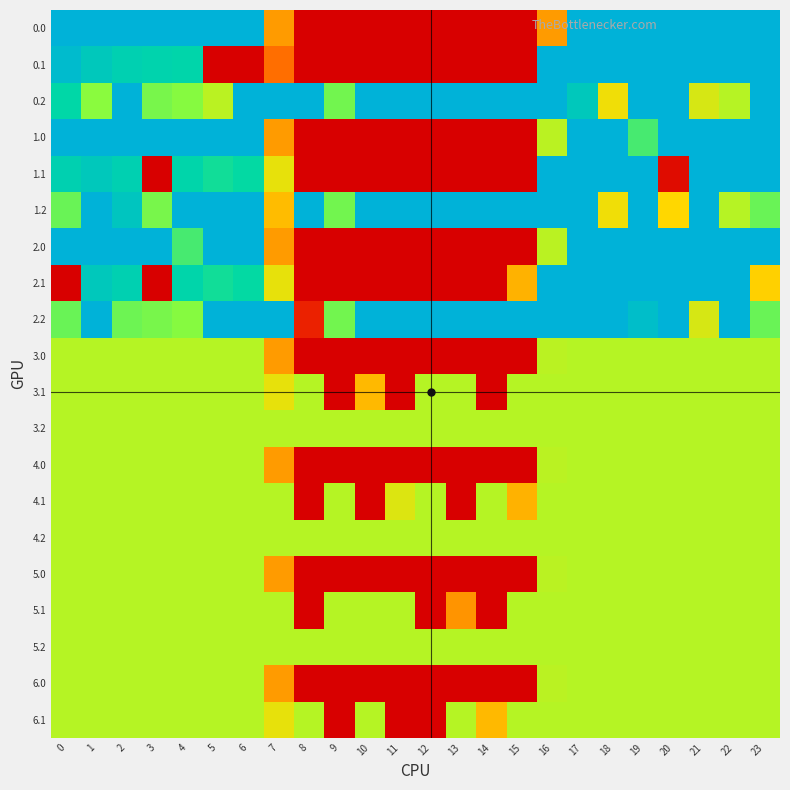

Reading left to right, transcribe all the data shown in this chart.

row_0: 0=400.0	1=400.0	2=400.0	3=400.0	4=400.0	5=400.0	6=400.0	7=146.4	8=0.0	9=0.0	10=0.0	11=0.0	12=0.0	13=0.0	14=0.0	15=0.0	16=146.4	17=400.0	18=400.0	19=400.0	20=400.0	21=400.0	22=400.0	23=400.0
row_1: 0=384.6	1=361.1	2=347.9	3=342.7	4=339.6	5=0.0	6=0.0	7=105.5	8=0.0	9=0.0	10=0.0	11=0.0	12=0.0	13=0.0	14=0.0	15=0.0	16=400.0	17=400.0	18=400.0	19=400.0	20=400.0	21=400.0	22=400.0	23=399.4
row_2: 0=334.7	1=272.7	2=400.0	3=281.0	4=274.4	5=245.0	6=400.0	7=400.0	8=400.0	9=283.5	10=400.0	11=400.0	12=400.0	13=400.0	14=400.0	15=400.0	16=400.0	17=361.6	18=209.8	19=400.0	20=400.0	21=226.4	22=247.4	23=400.0
row_3: 0=400.0	1=400.0	2=400.0	3=400.0	4=400.0	5=400.0	6=400.0	7=146.4	8=0.0	9=0.0	10=0.0	11=0.0	12=0.0	13=0.0	14=0.0	15=0.0	16=244.8	17=400.0	18=400.0	19=301.6	20=400.0	21=400.0	22=400.0	23=400.0
row_4: 0=347.5	1=361.1	2=347.9	3=0.0	4=339.6	5=325.7	6=331.7	7=215.3	8=0.0	9=0.0	10=0.0	11=0.0	12=0.0	13=0.0	14=0.0	15=0.0	16=400.0	17=400.0	18=400.0	19=400.0	20=12.5	21=400.0	22=400.0	23=399.4
row_5: 0=287.1	1=400.0	2=365.8	3=281.0	4=400.0	5=400.0	6=400.0	7=175.3	8=400.0	9=283.5	10=400.0	11=400.0	12=400.0	13=400.0	14=400.0	15=400.0	16=400.0	17=400.0	18=209.8	19=400.0	20=199.2	21=400.0	22=247.4	23=287.5
row_6: 0=400.0	1=400.0	2=400.0	3=400.0	4=301.6	5=400.0	6=400.0	7=146.4	8=0.0	9=0.0	10=0.0	11=0.0	12=0.0	13=0.0	14=0.0	15=0.0	16=244.8	17=400.0	18=400.0	19=400.0	20=400.0	21=400.0	22=400.0	23=400.0
row_7: 0=0.0	1=361.1	2=347.9	3=0.0	4=339.6	5=325.7	6=331.7	7=215.3	8=0.0	9=0.0	10=0.0	11=0.0	12=0.0	13=0.0	14=0.0	15=166.5	16=400.0	17=400.0	18=400.0	19=400.0	20=400.0	21=400.0	22=400.0	23=192.9
row_8: 0=287.1	1=400.0	2=285.5	3=281.0	4=274.4	5=400.0	6=400.0	7=400.0	8=32.2	9=283.5	10=400.0	11=400.0	12=400.0	13=400.0	14=400.0	15=400.0	16=400.0	17=400.0	18=400.0	19=379.0	20=400.0	21=226.4	22=400.0	23=287.5
row_9: 0=248.0	1=248.0	2=248.0	3=248.0	4=248.0	5=248.0	6=248.0	7=146.4	8=0.0	9=0.0	10=0.0	11=0.0	12=0.0	13=0.0	14=0.0	15=0.0	16=244.8	17=248.0	18=248.0	19=248.0	20=248.0	21=248.0	22=248.0	23=248.0
row_10: 0=248.0	1=248.0	2=248.0	3=248.0	4=248.0	5=248.0	6=248.0	7=215.3	8=248.0	9=0.0	10=173.3	11=0.0	12=248.0	13=248.0	14=0.0	15=248.0	16=248.0	17=248.0	18=248.0	19=248.0	20=248.0	21=248.0	22=248.0	23=248.0
row_11: 0=248.0	1=248.0	2=248.0	3=248.0	4=248.0	5=248.0	6=248.0	7=248.0	8=248.0	9=248.0	10=248.0	11=248.0	12=248.0	13=248.0	14=248.0	15=248.0	16=248.0	17=248.0	18=248.0	19=248.0	20=248.0	21=248.0	22=248.0	23=248.0
row_12: 0=248.0	1=248.0	2=248.0	3=248.0	4=248.0	5=248.0	6=248.0	7=146.4	8=0.0	9=0.0	10=0.0	11=0.0	12=0.0	13=0.0	14=0.0	15=0.0	16=244.8	17=248.0	18=248.0	19=247.9	20=248.0	21=248.0	22=248.0	23=248.0
row_13: 0=248.0	1=248.0	2=248.0	3=248.0	4=248.0	5=248.0	6=248.0	7=248.0	8=0.0	9=248.0	10=0.0	11=222.2	12=248.0	13=0.0	14=248.0	15=166.5	16=248.0	17=248.0	18=248.0	19=248.0	20=248.0	21=248.0	22=248.0	23=248.0
row_14: 0=248.0	1=248.0	2=248.0	3=248.0	4=248.0	5=248.0	6=248.0	7=248.0	8=248.0	9=248.0	10=248.0	11=248.0	12=248.0	13=248.0	14=248.0	15=248.0	16=248.0	17=248.0	18=248.0	19=248.0	20=248.0	21=248.0	22=248.0	23=248.0
row_15: 0=248.0	1=248.0	2=248.0	3=248.0	4=248.0	5=248.0	6=248.0	7=146.4	8=0.0	9=0.0	10=0.0	11=0.0	12=0.0	13=0.0	14=0.0	15=0.0	16=244.8	17=248.0	18=248.0	19=248.0	20=248.0	21=248.0	22=248.0	23=248.0
row_16: 0=248.0	1=248.0	2=248.0	3=248.0	4=248.0	5=248.0	6=248.0	7=248.0	8=0.0	9=248.0	10=248.0	11=248.0	12=0.0	13=140.7	14=0.0	15=248.0	16=248.0	17=248.0	18=248.0	19=248.0	20=248.0	21=248.0	22=248.0	23=248.0
row_17: 0=248.0	1=248.0	2=248.0	3=248.0	4=248.0	5=248.0	6=248.0	7=248.0	8=248.0	9=248.0	10=248.0	11=248.0	12=248.0	13=248.0	14=248.0	15=248.0	16=248.0	17=248.0	18=248.0	19=248.0	20=248.0	21=248.0	22=248.0	23=248.0
row_18: 0=248.0	1=248.0	2=248.0	3=248.0	4=248.0	5=248.0	6=248.0	7=146.3	8=0.0	9=0.0	10=0.0	11=0.0	12=0.0	13=0.0	14=0.0	15=0.0	16=244.8	17=248.0	18=248.0	19=248.0	20=248.0	21=248.0	22=248.0	23=248.0
row_19: 0=248.0	1=248.0	2=248.0	3=248.0	4=248.0	5=248.0	6=248.0	7=215.3	8=248.0	9=0.0	10=248.0	11=0.0	12=0.0	13=248.0	14=173.3	15=248.0	16=248.0	17=248.0	18=248.0	19=248.0	20=248.0	21=248.0	22=248.0	23=248.0